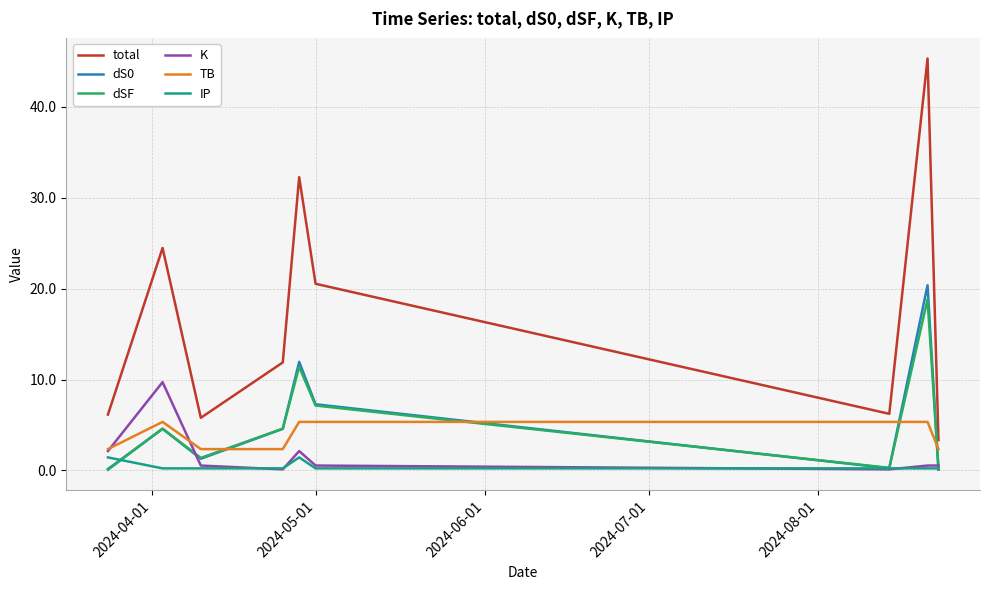

What are all the series names shown in the legend?

total, dS0, dSF, K, TB, IP